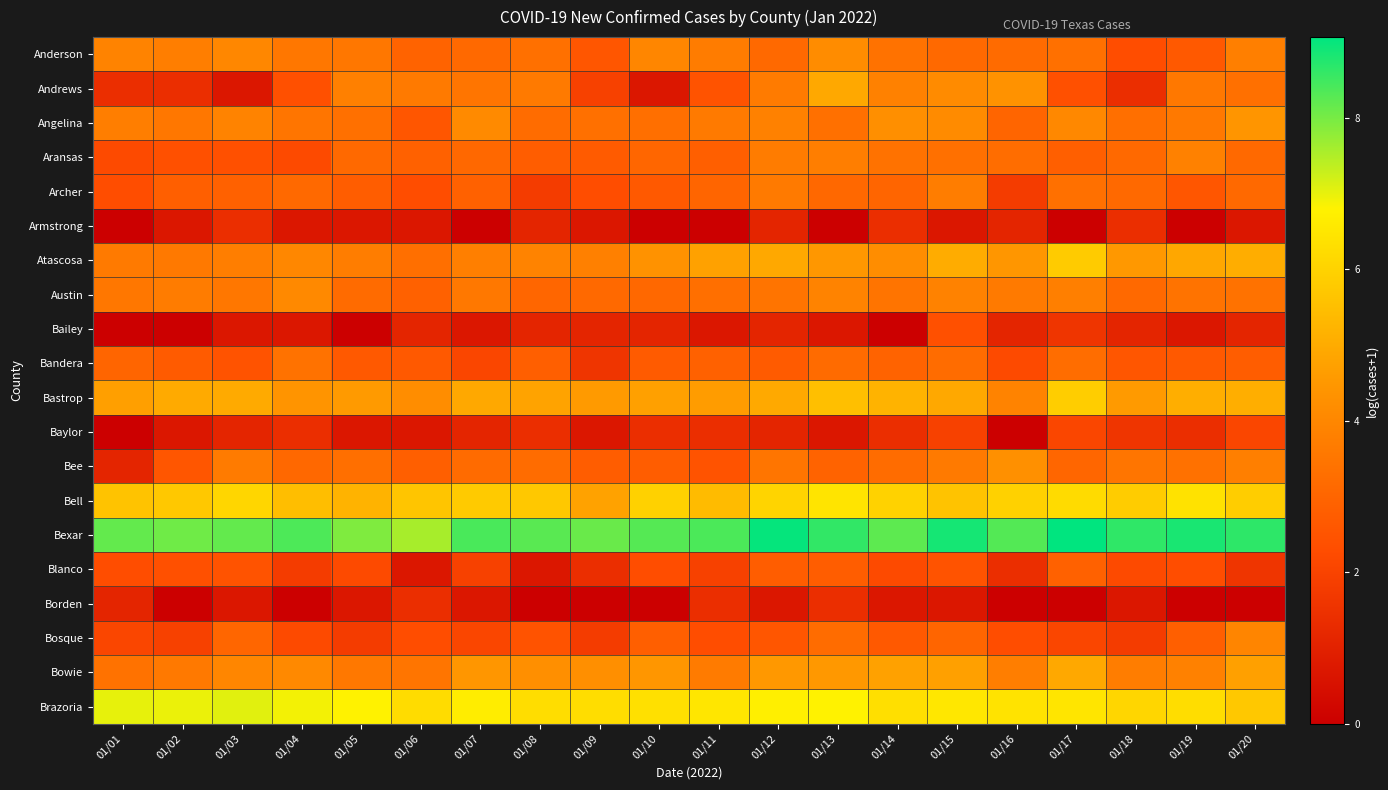

At which category is the sum across all series the highest?

01/15